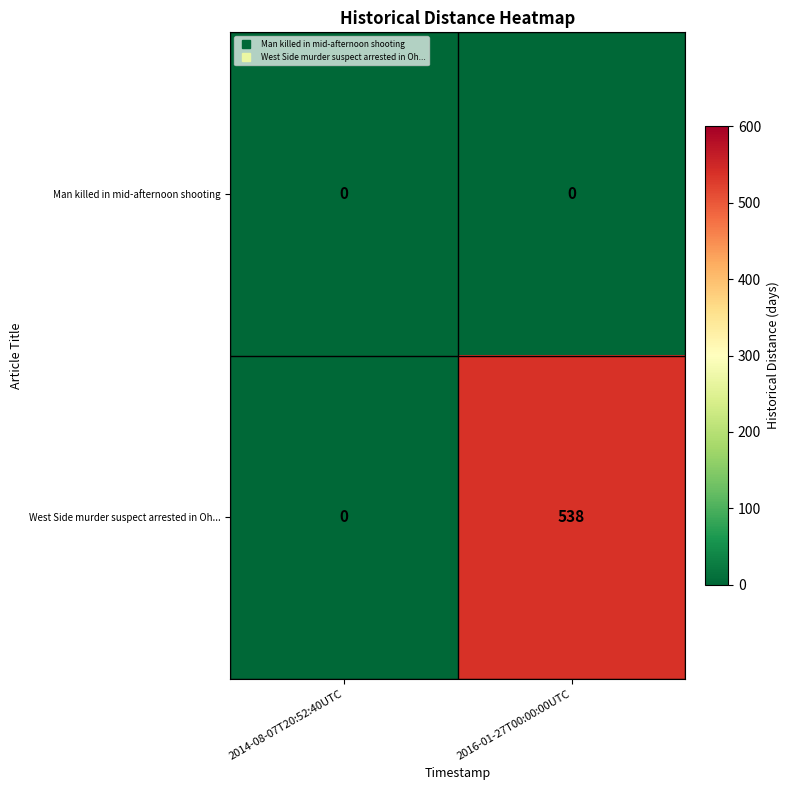

Which series changed the most between 2014-08-07T20:52:40UTC and 2016-01-27T00:00:00UTC?

West Side murder suspect arrested in Oh...